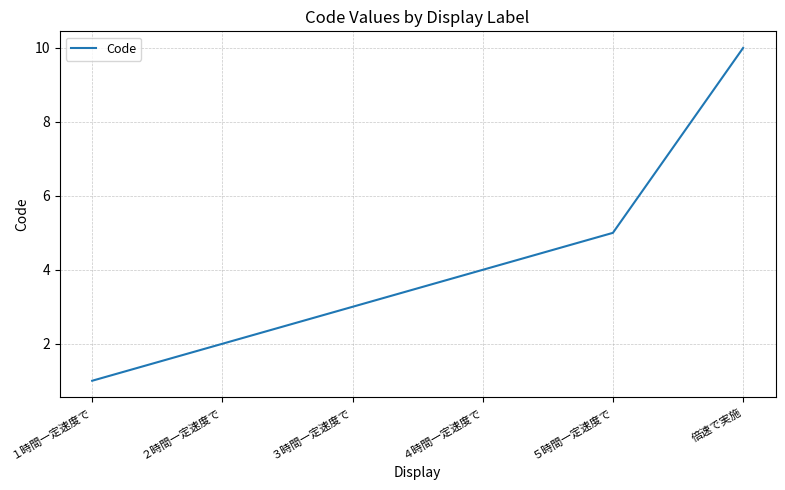

How many values are between 2 and 5?

4